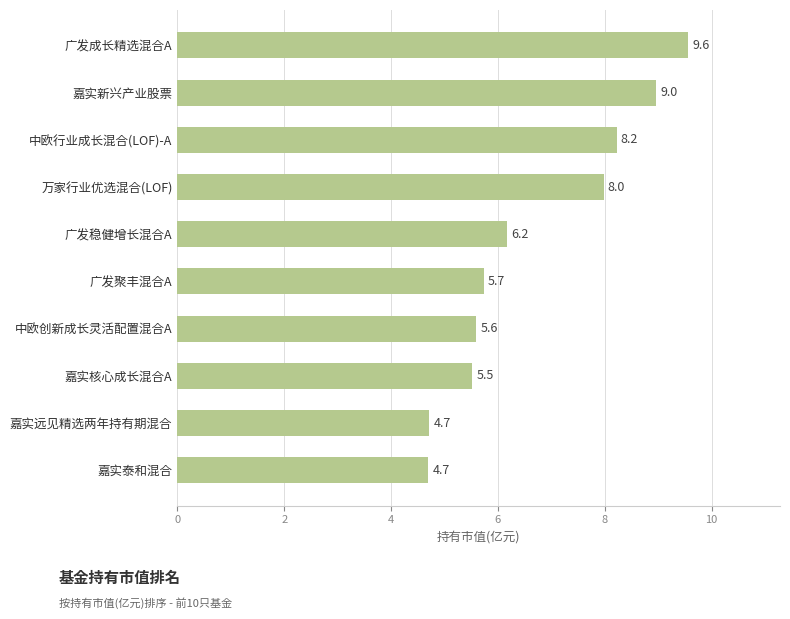

What is the sum of all values?

67.1